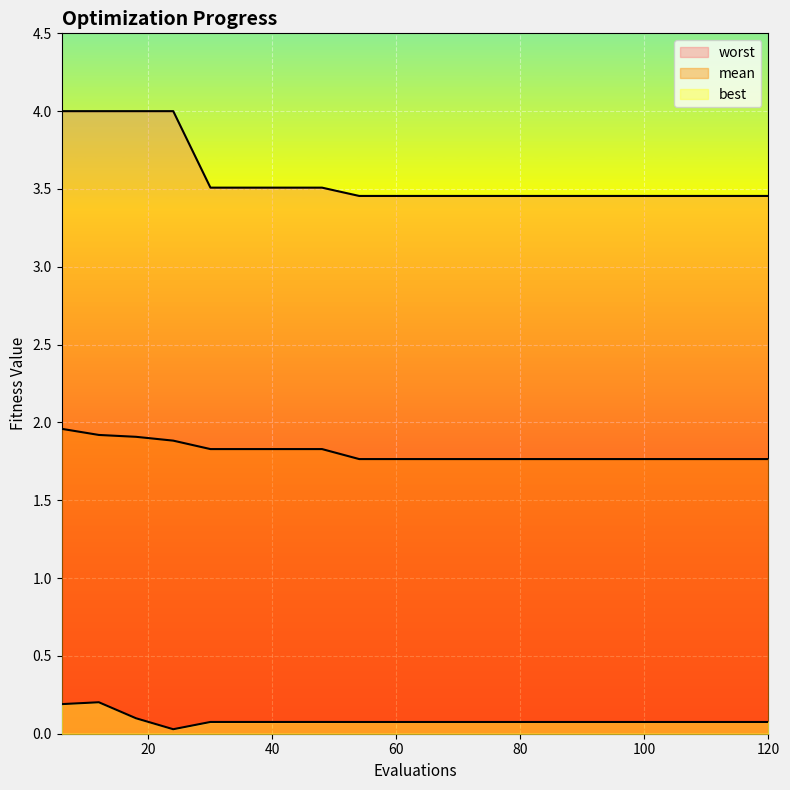

How many lines are shown in the chart?

3